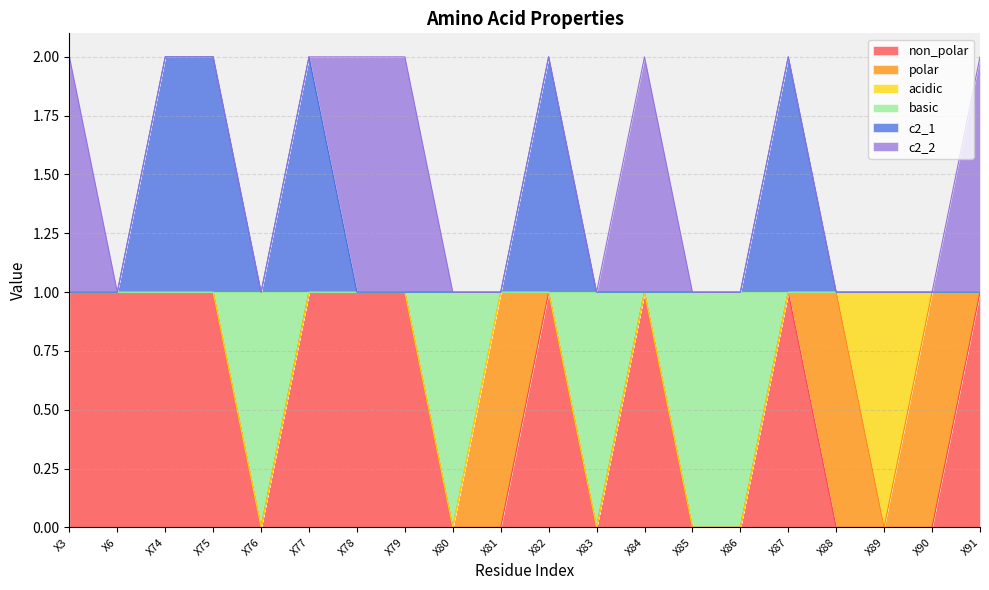

What is the total value across all series at X79?

2